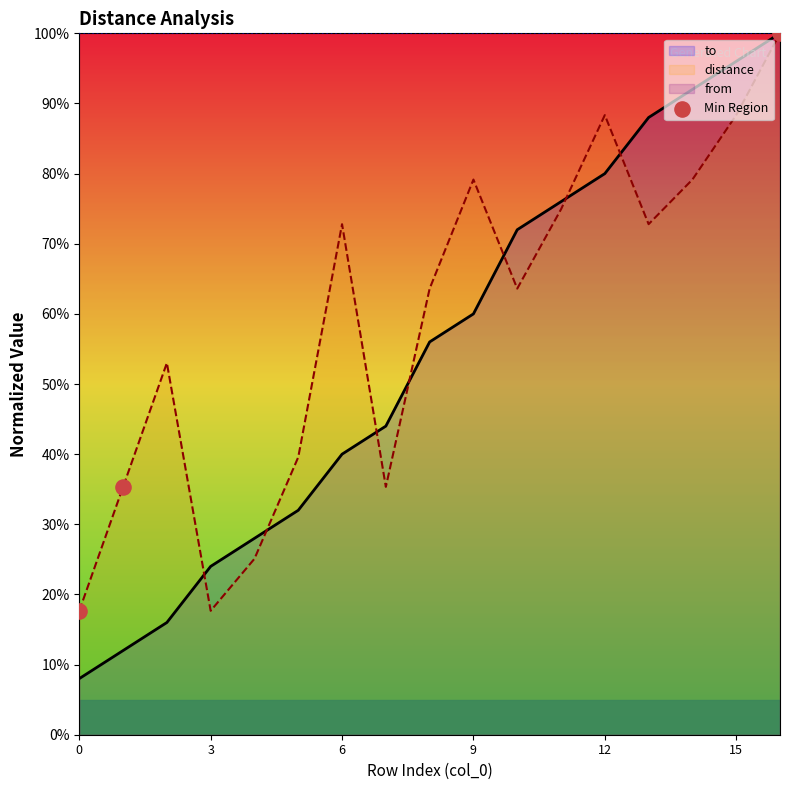

The distance series shows 17.7 at 0. True or false?

True